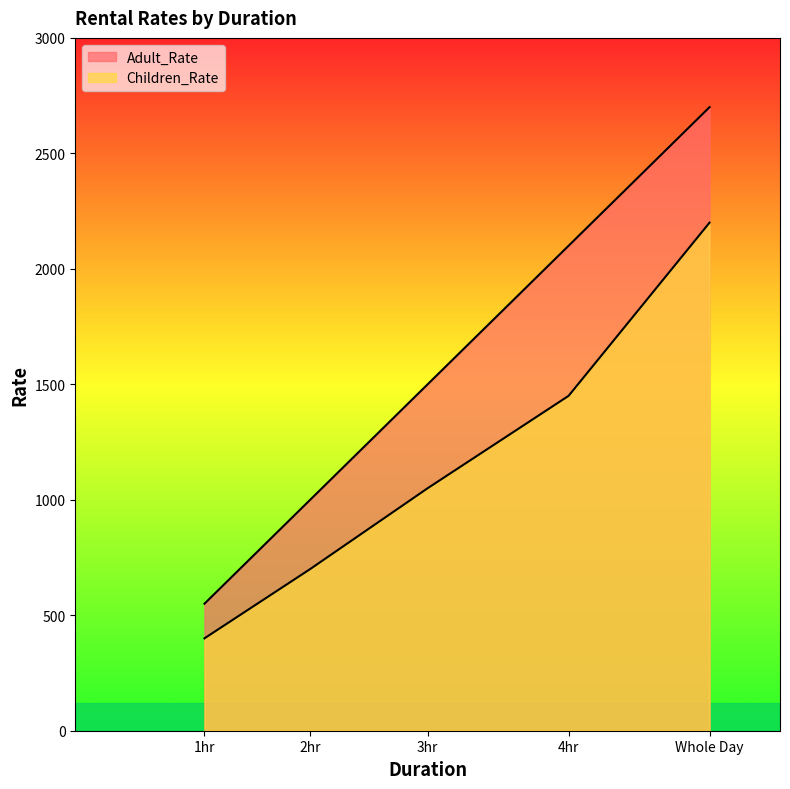

What is the difference between the highest and lowest values at 2hr?

300